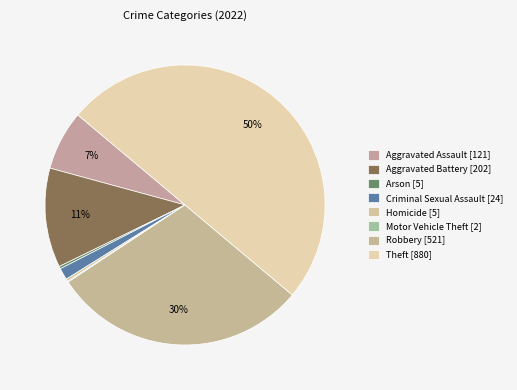

To the nearest percent, what portion does Theft represent?

50%